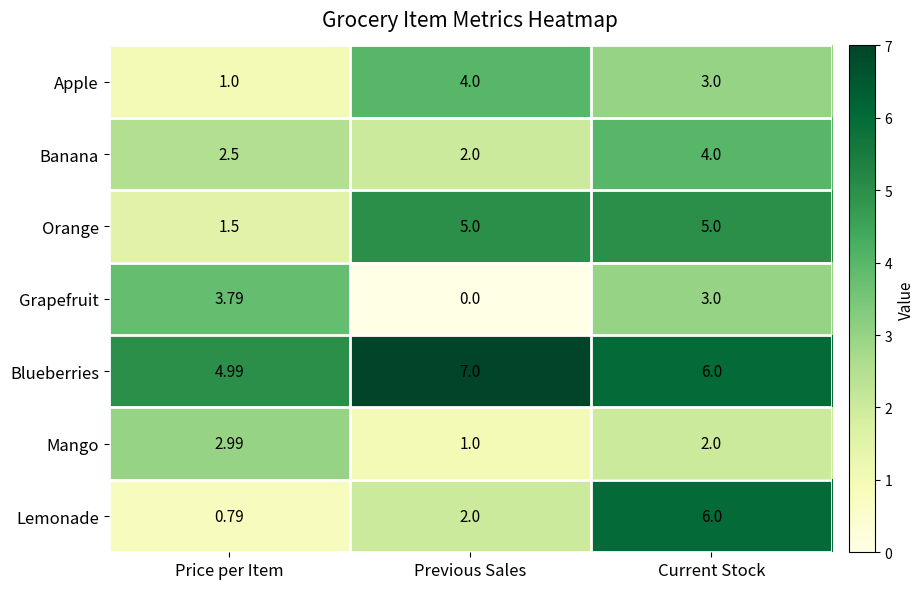

Which series has the largest range (max minus min)?

Lemonade